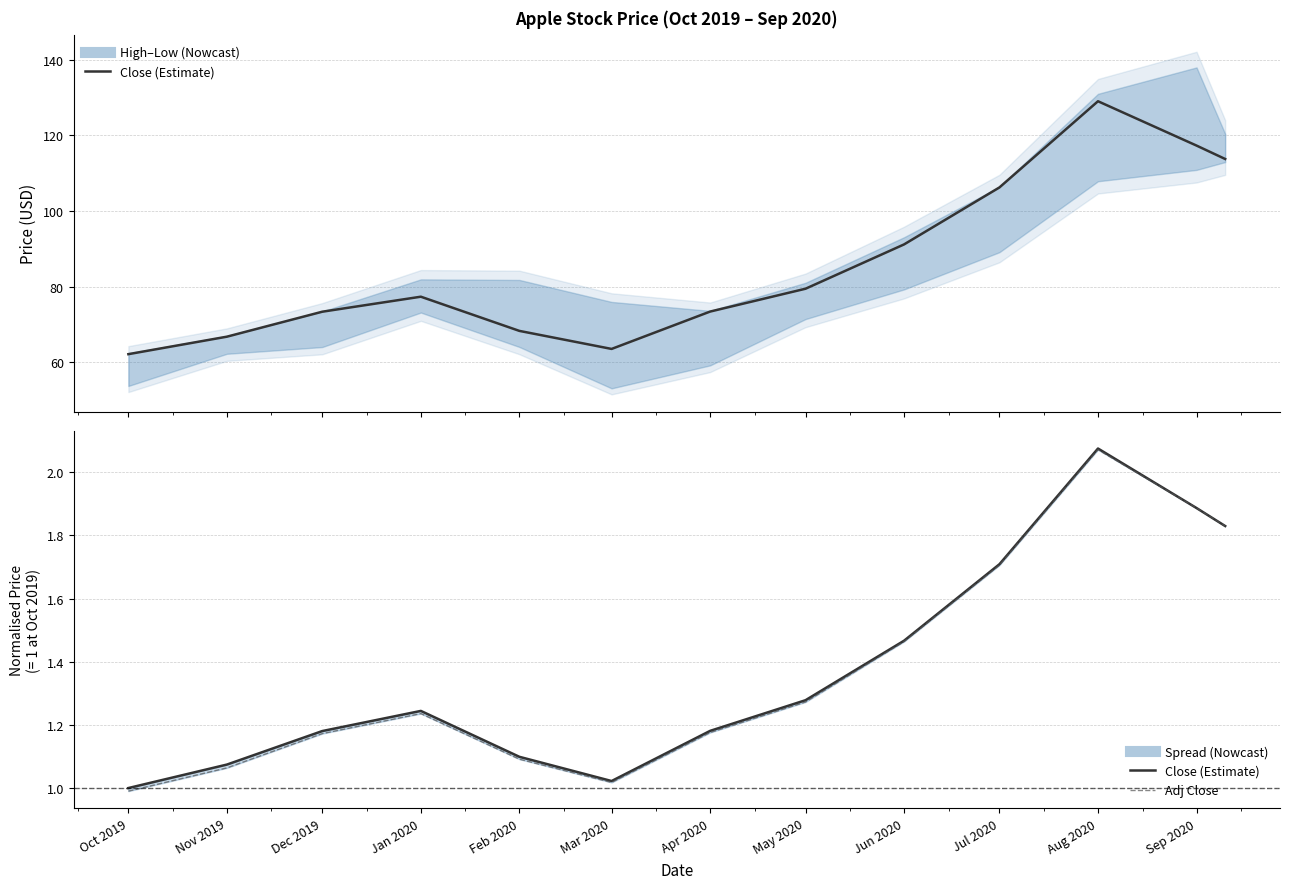

What is the average value of the Adj Close (norm.) series?

1.4